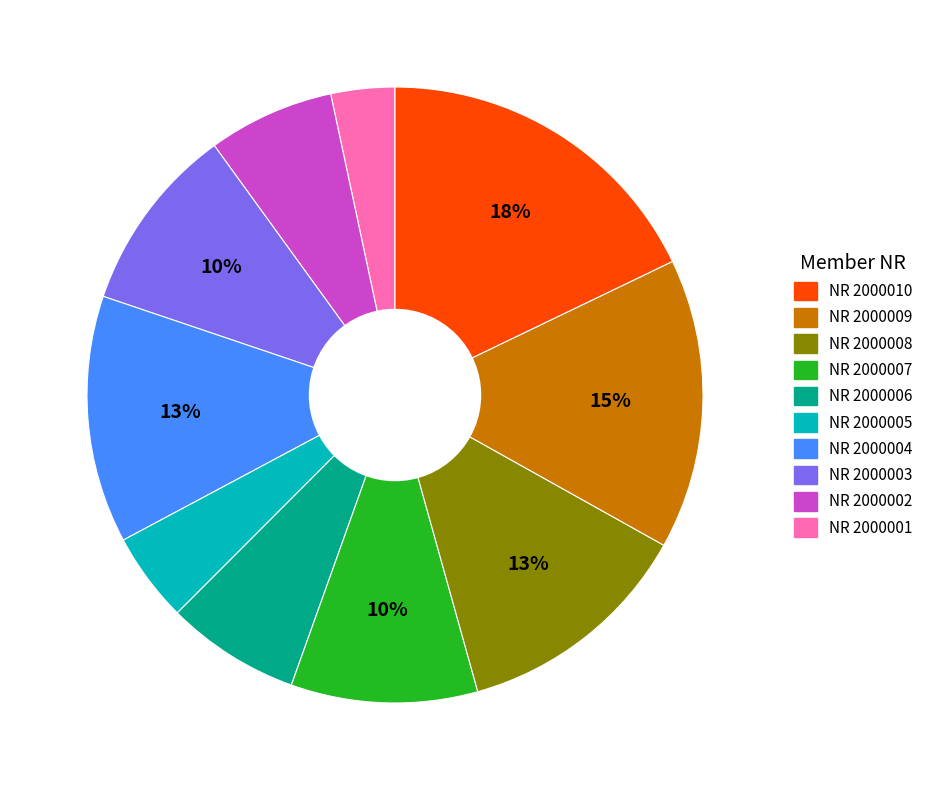

To the nearest percent, what is the average slice percentage?

10%